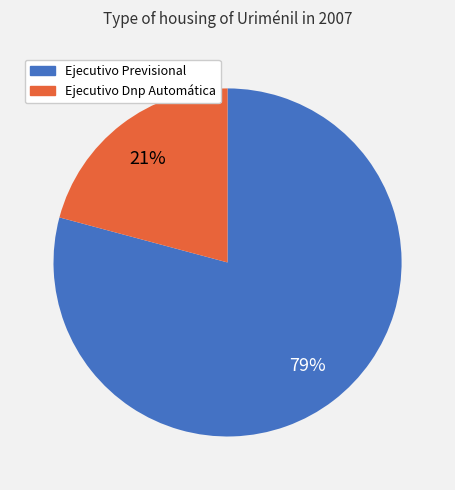

Is there any slice that represents more than half of the pie?

Yes